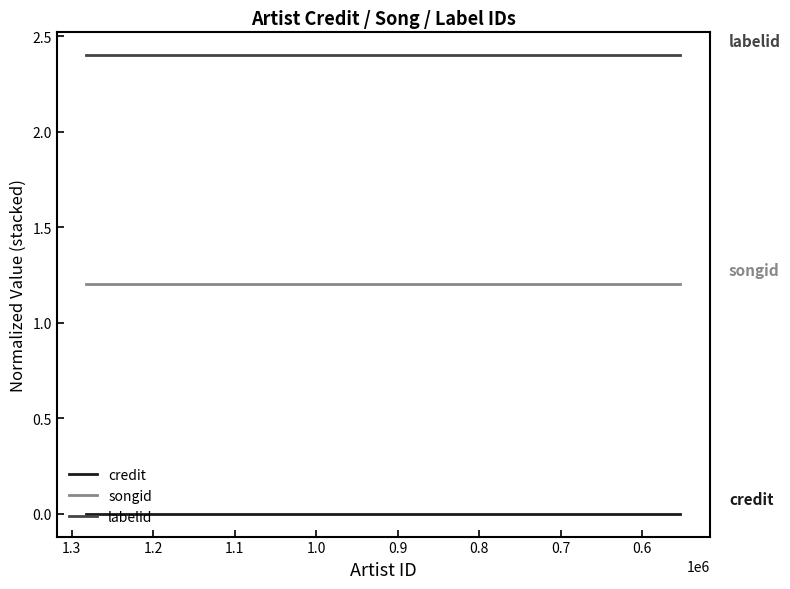

What is the total value across all series at 0.7?

3.6